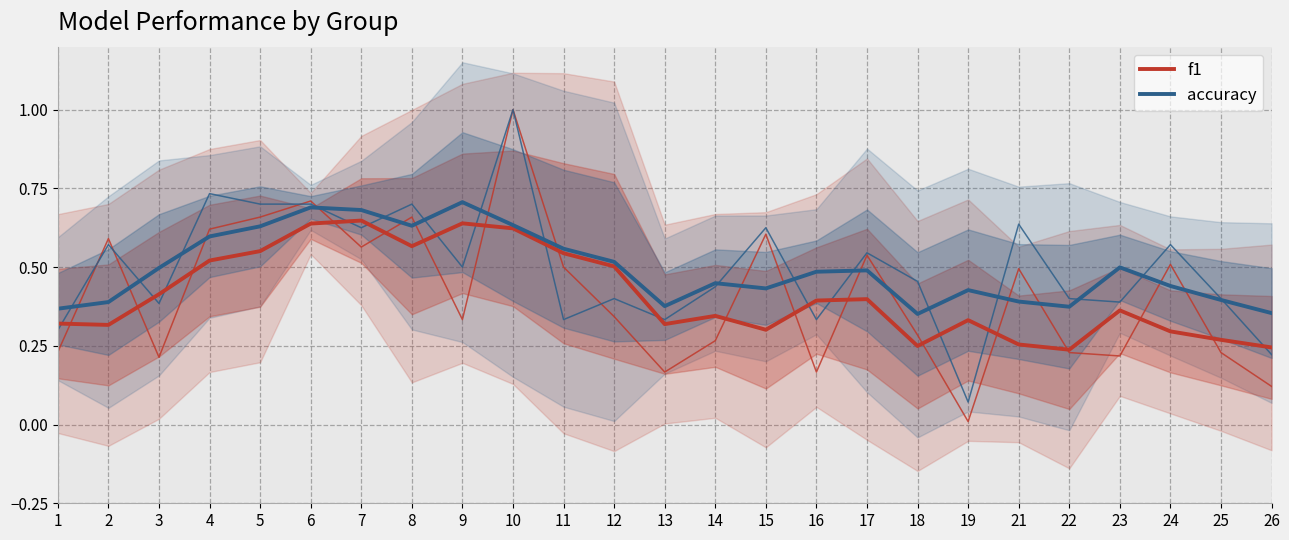

How many interior local peaks does the f1 series have?

6